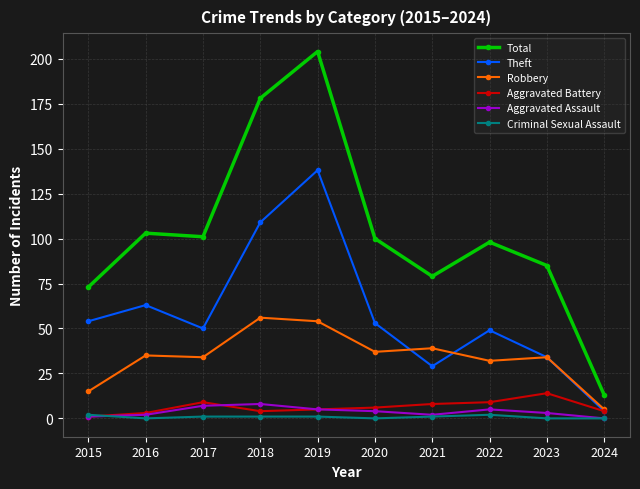

In Theft, how many points are lower than both neighbors (excluding endpoints)?

2